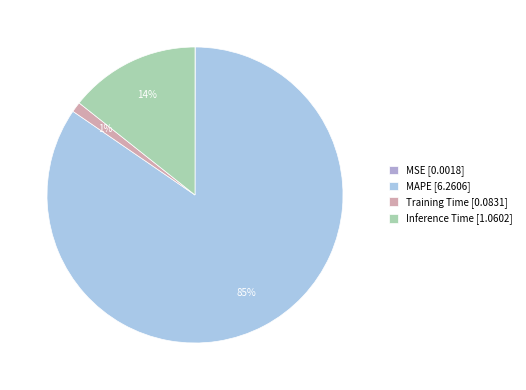

Does any single category account for the majority?

Yes